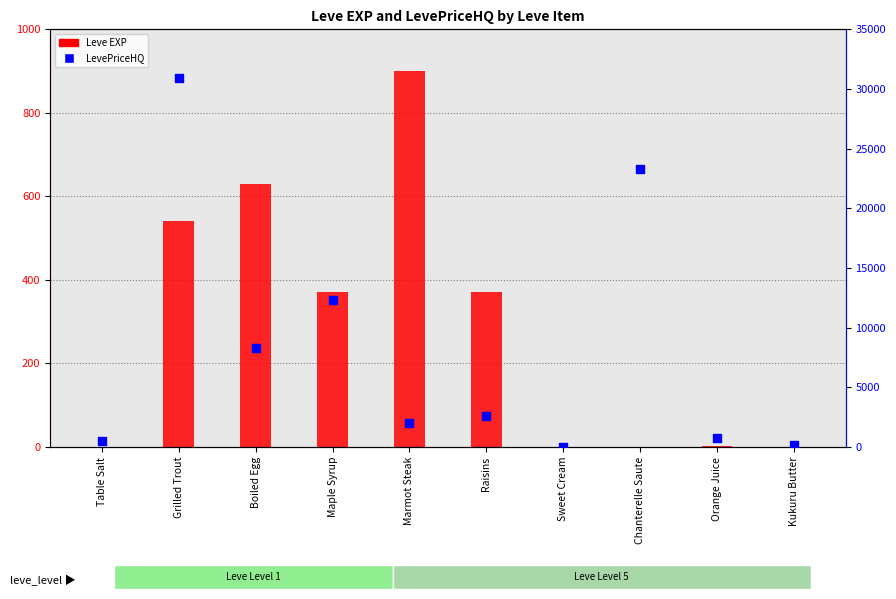

At which category is the sum across all series the highest?

Grilled Trout